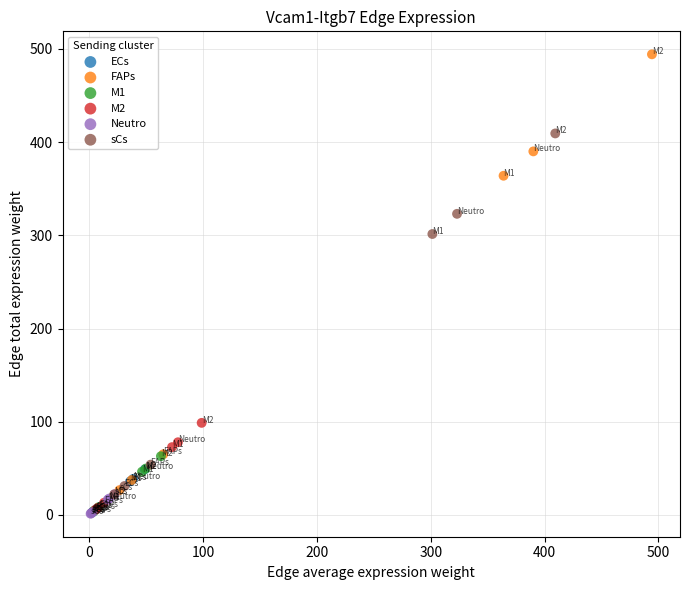

Which series reaches the maximum Y coordinate?

FAPs